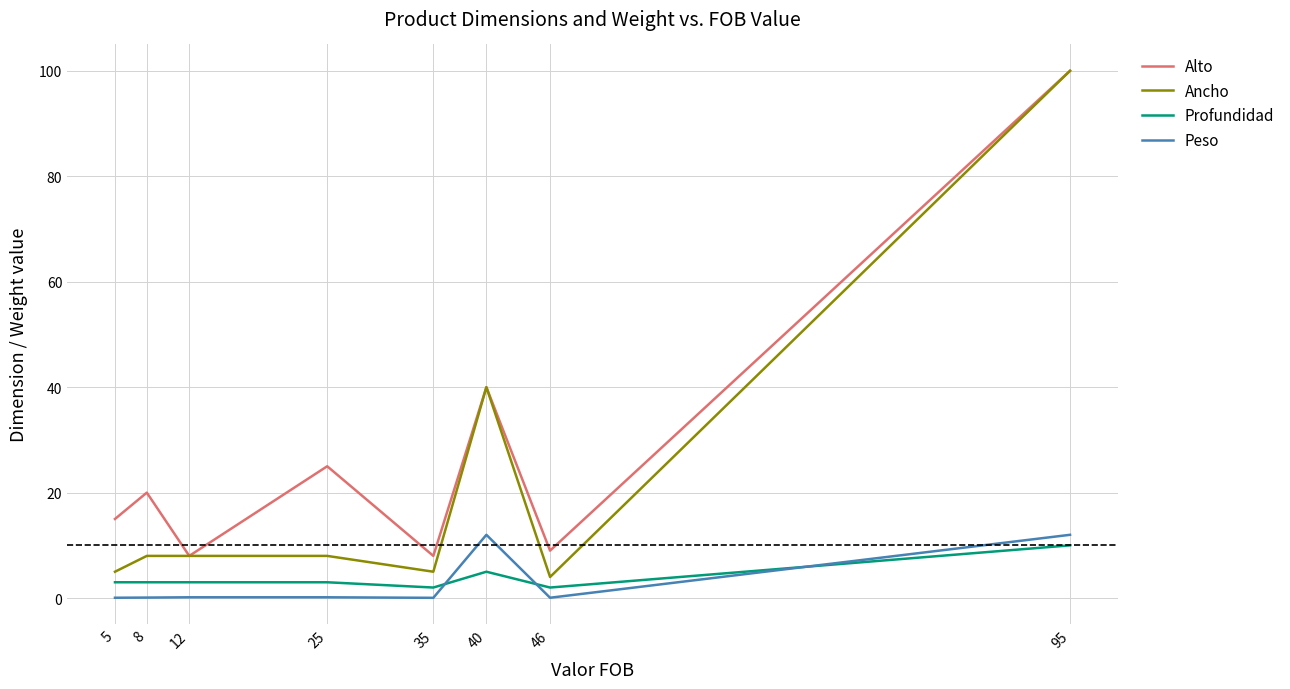

At which category is the sum across all series the highest?

95